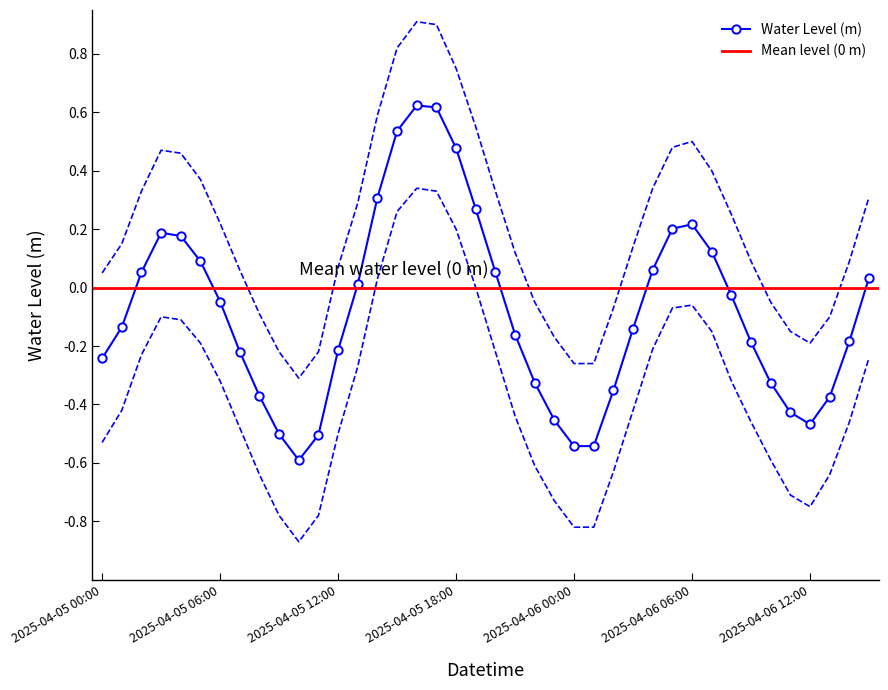

How many data points are above 0?

17